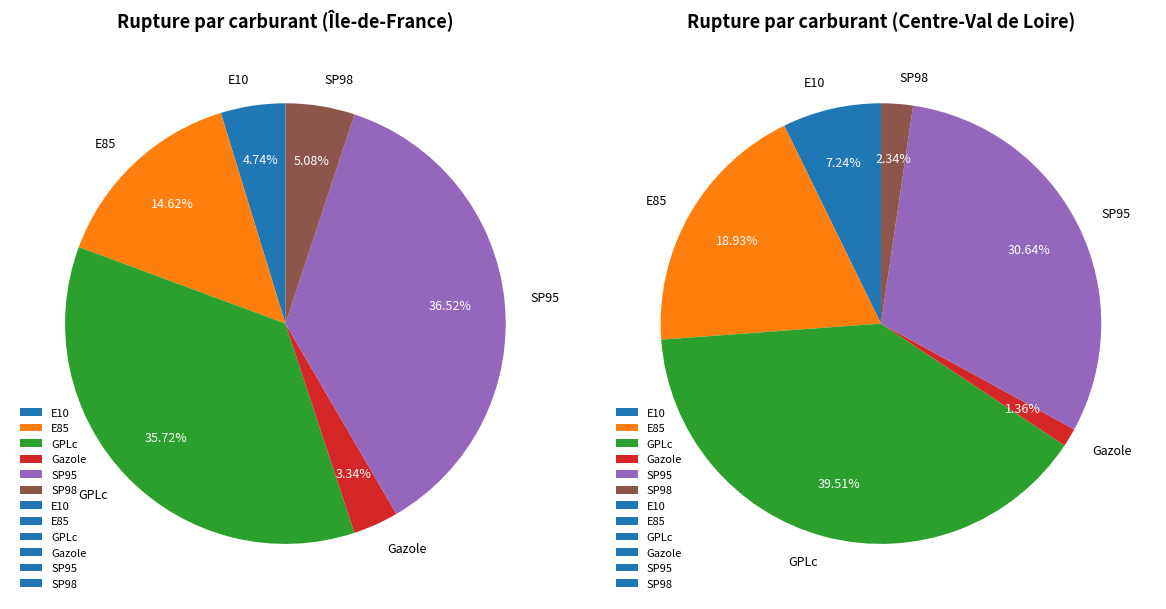

What is the ratio of the value at GPLc to the value at SP98?

7.0